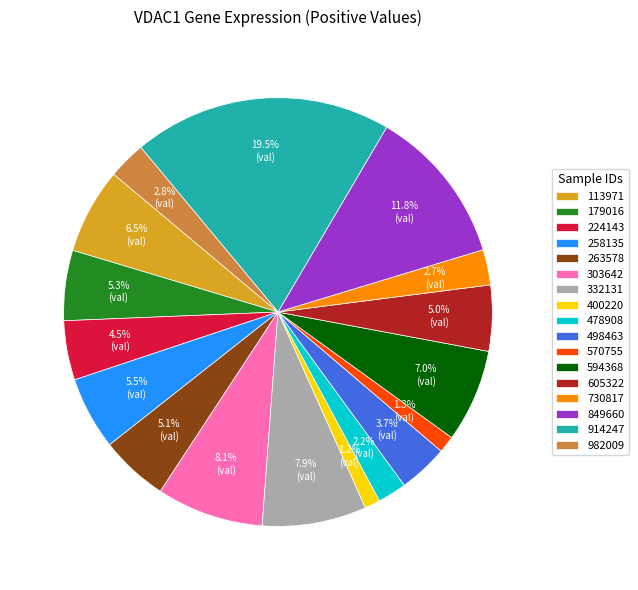

What percentage is the 400220 slice, to the nearest percent?

1%